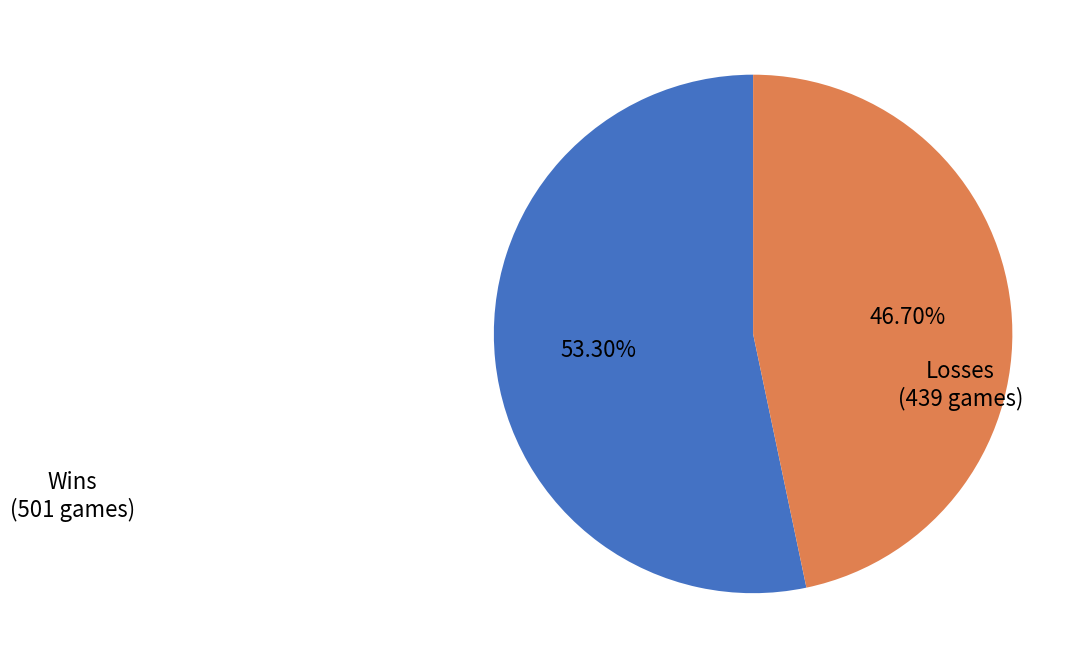

Which category has the smallest portion of the pie?

Losses